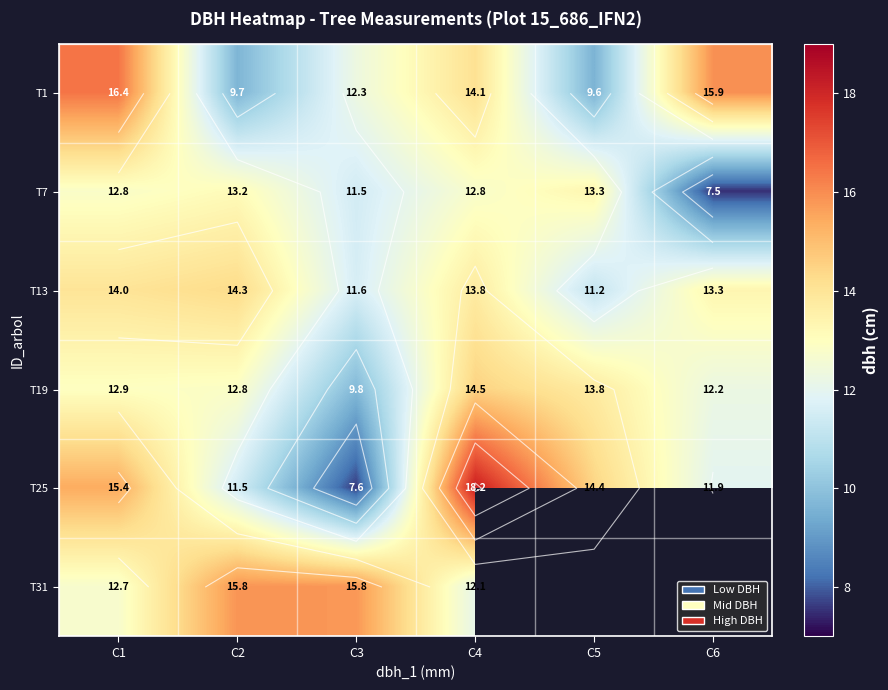

The T1 series shows 9.7 at C2. True or false?

True